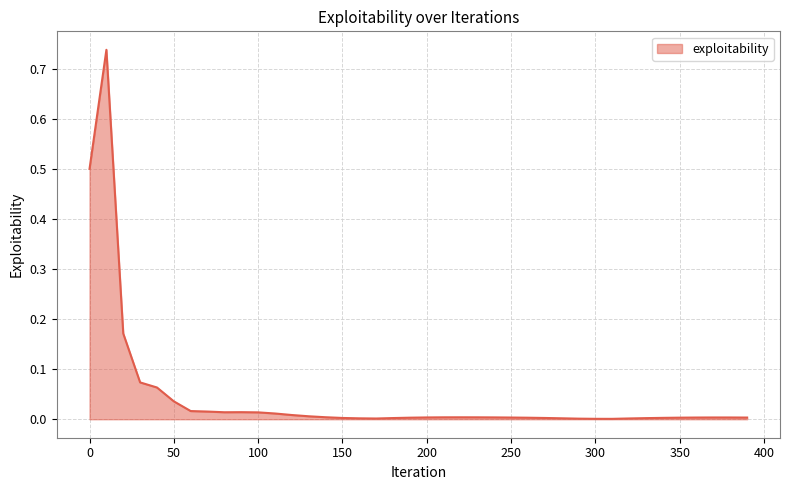

Does the chart have visible grid lines?

Yes